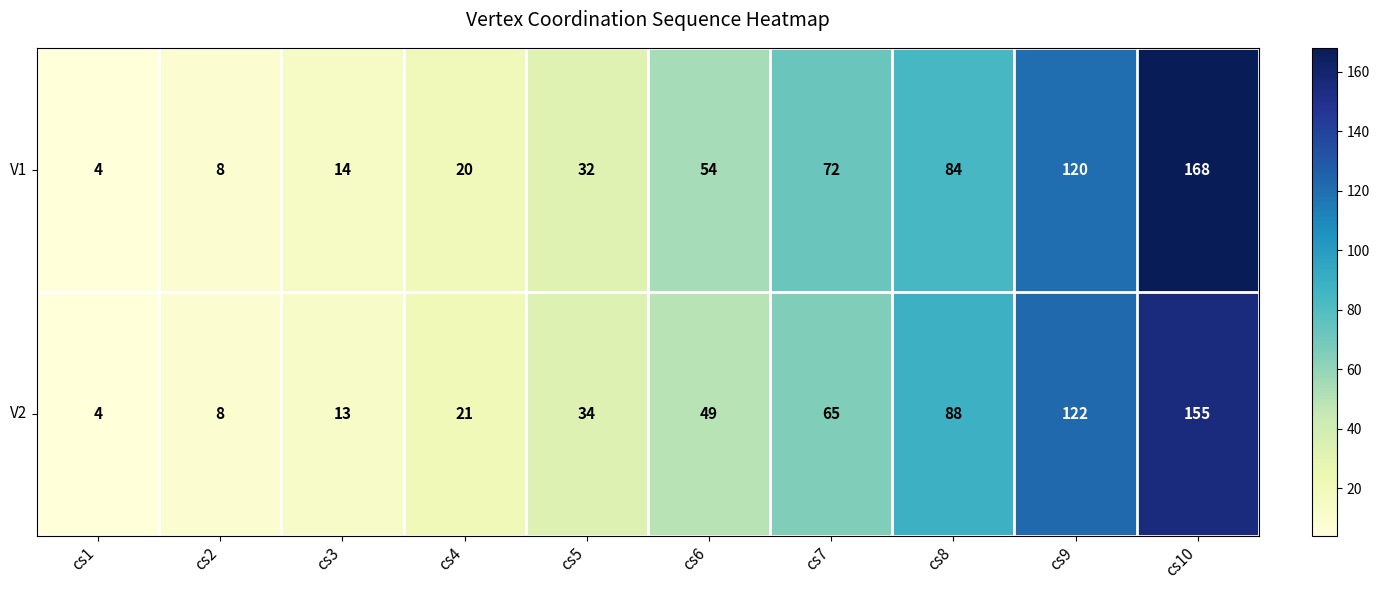

Rank the series by their average value, from lowest to highest.

V2, V1